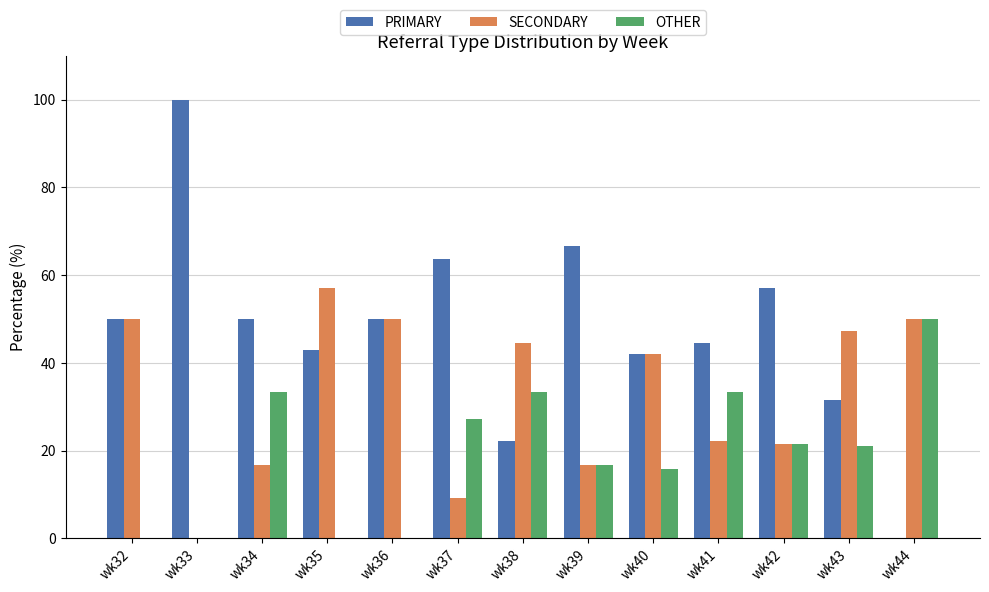

What is the average value of the OTHER series?

19.4